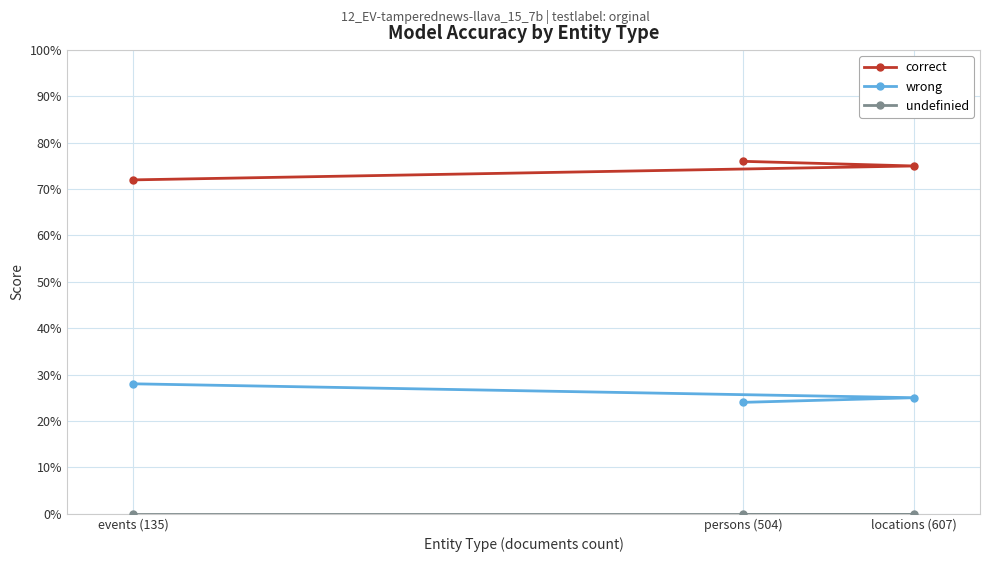

Reading left to right, what are all the values shown in this chart?

correct: persons (504)=0.8	locations (607)=0.8	events (135)=0.7
wrong: persons (504)=0.2	locations (607)=0.2	events (135)=0.3
undefinied: persons (504)=0.0	locations (607)=0.0	events (135)=0.0